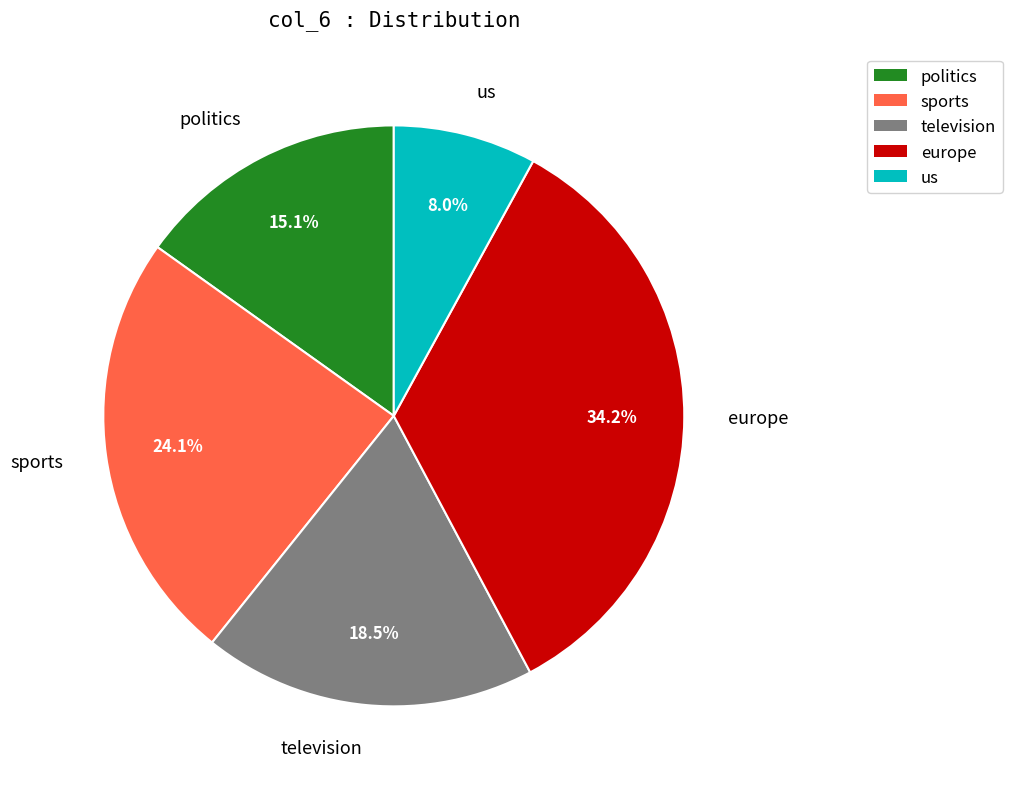

Count the number of slices in the pie.

5